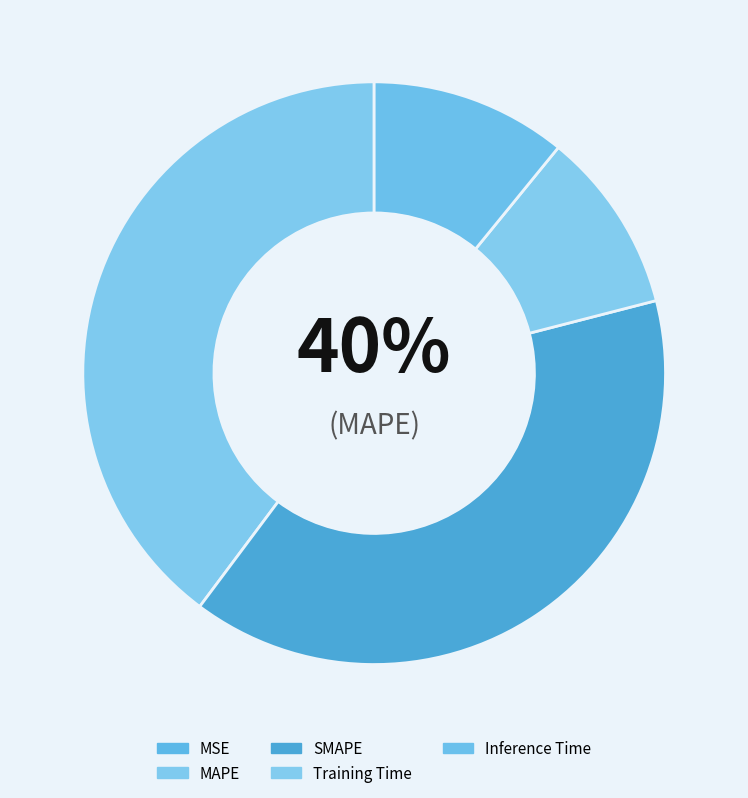

Rank the categories by value from highest to lowest.

MAPE, SMAPE, Inference Time, Training Time, MSE